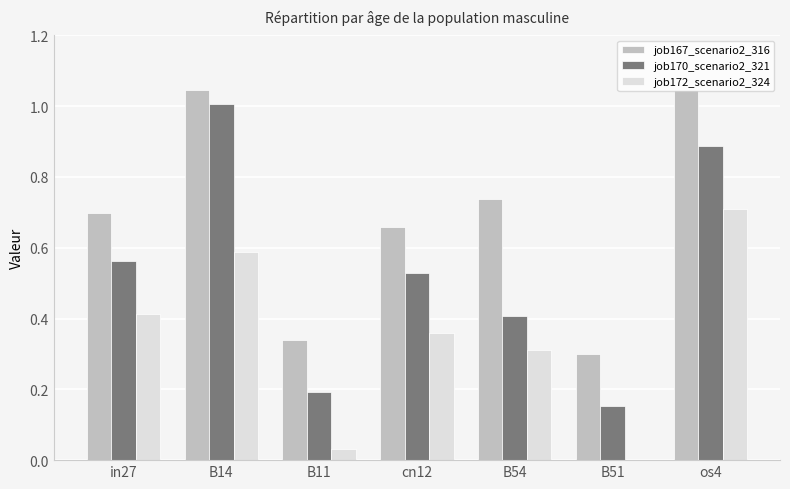

Is it true that job170_scenario2_321 equals 1.5 at os4?

False